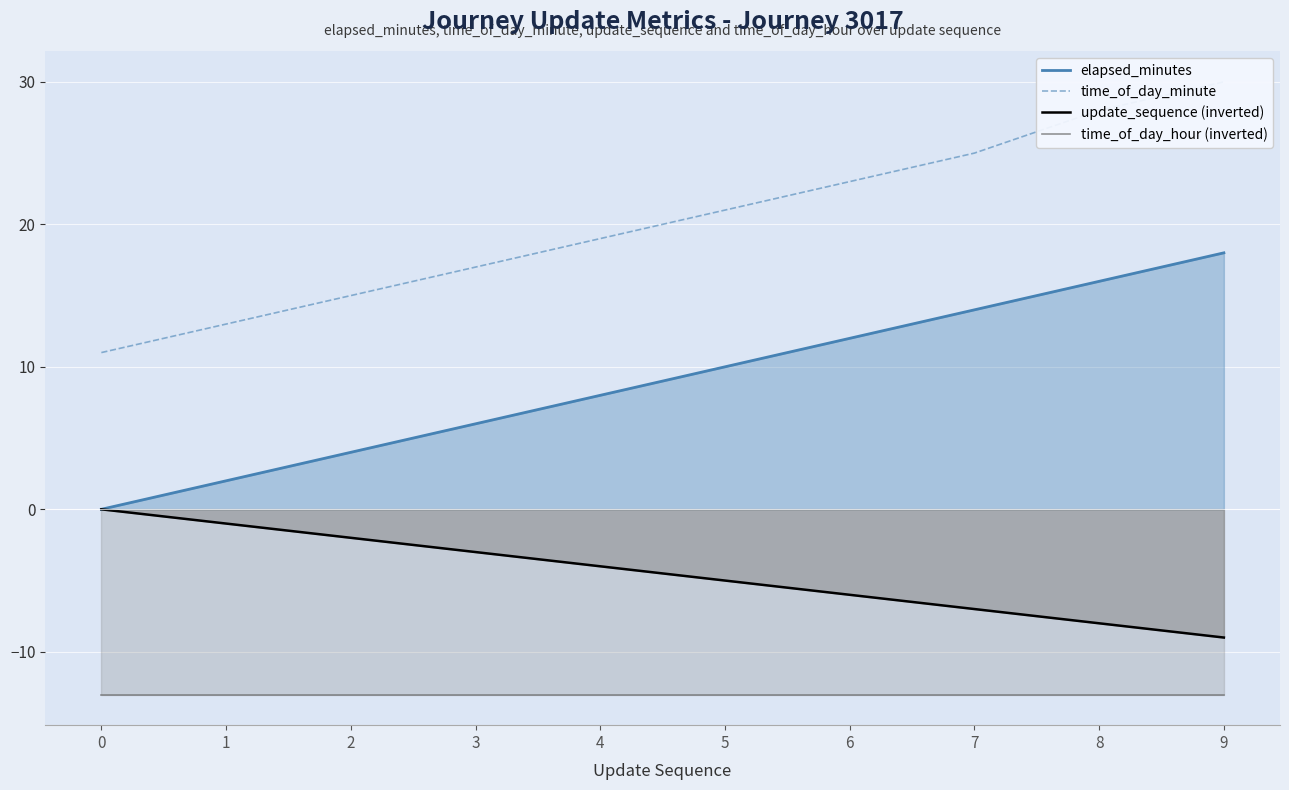

The update_sequence (inverted) series shows -1 at 1. True or false?

True